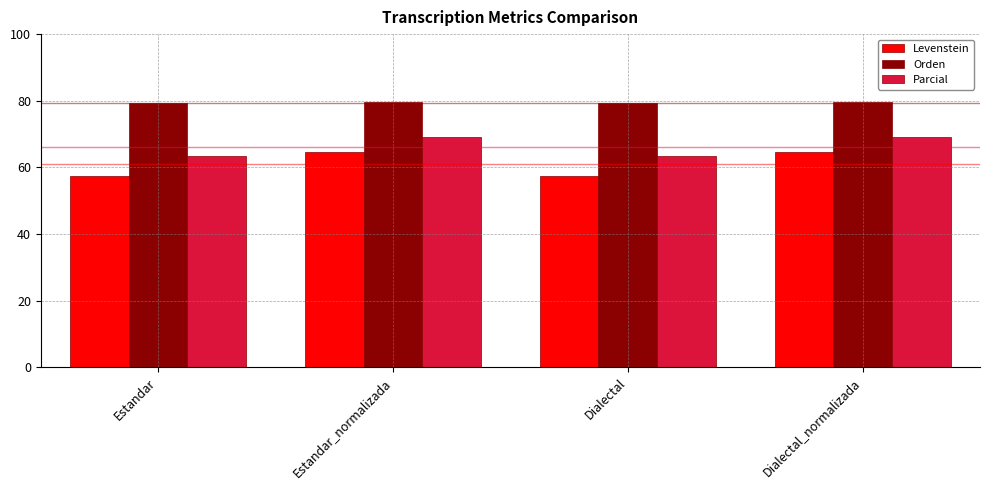

What is the difference between the maximum and minimum values in the Parcial series?

5.9